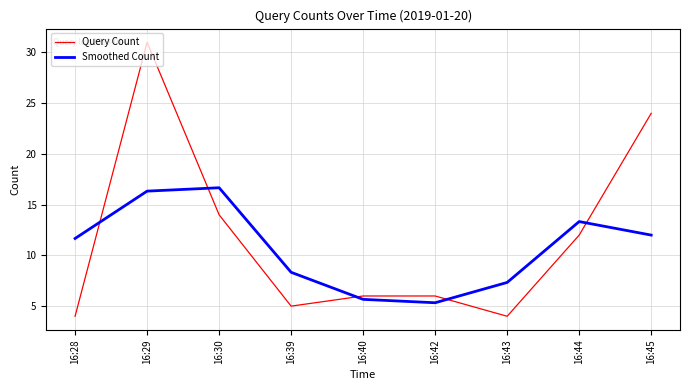

What is the total value across all series at 16:28?

15.7